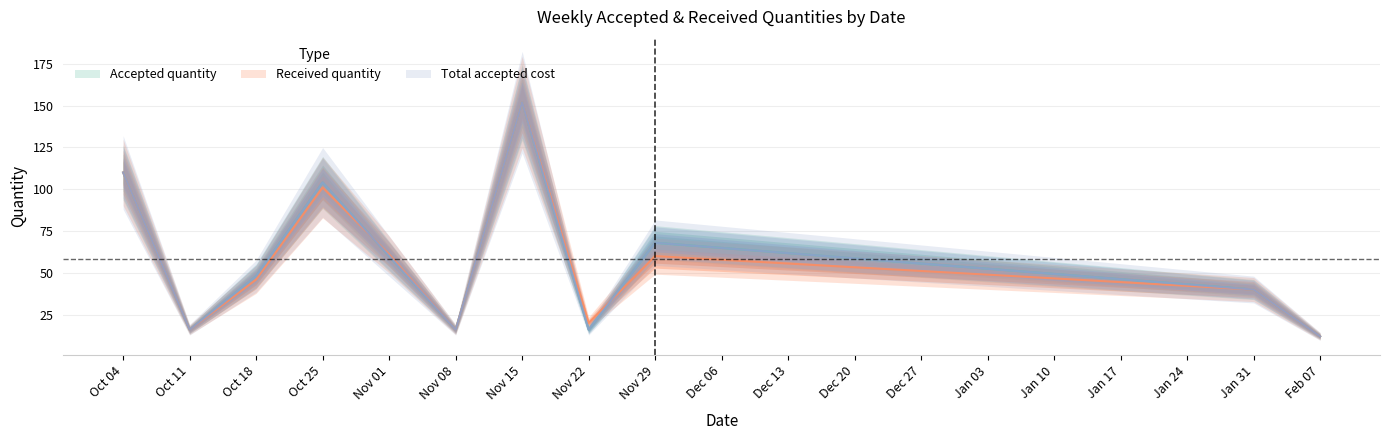

Which category has the highest value across all series?

Nov 15